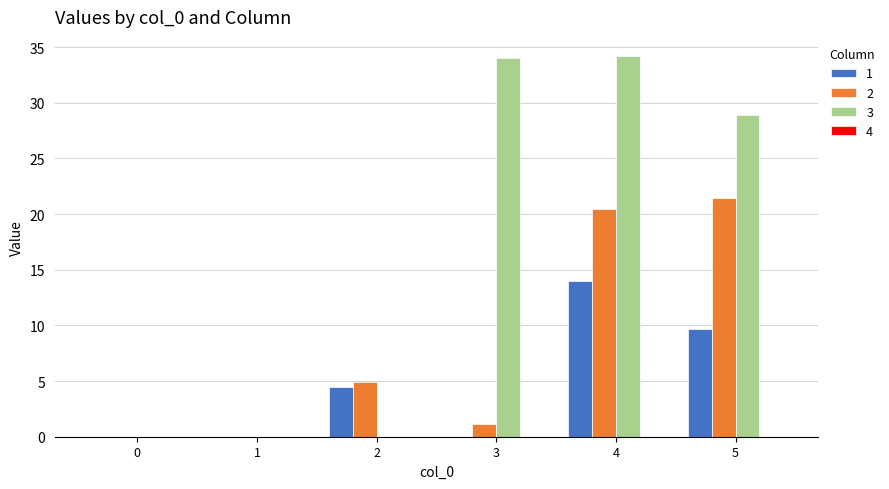

What is the average value of the 3 series?

16.2